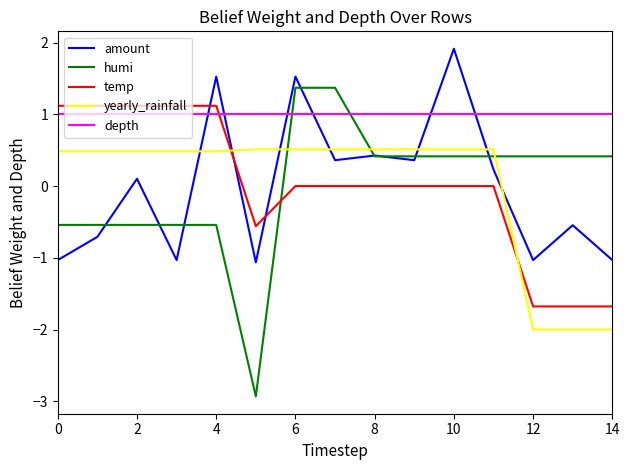

Which series has the largest total across all categories?

depth